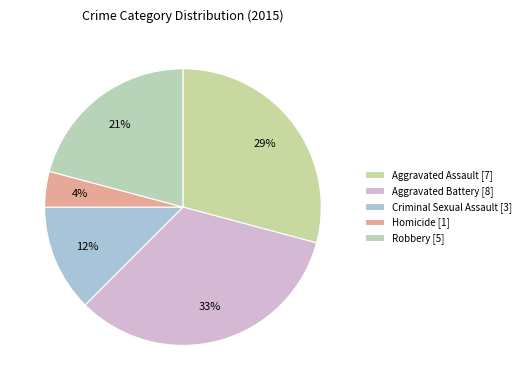

To the nearest percent, what is the difference between the largest and smallest slice percentages?

29%